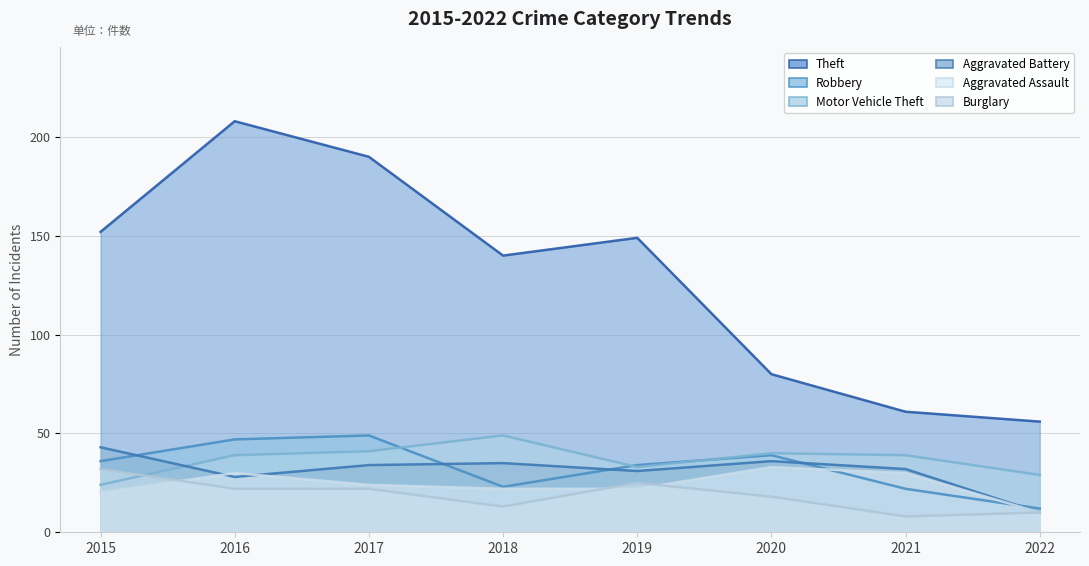

Where do Aggravated Assault and Aggravated Battery first cross each other?

2015 and 2016